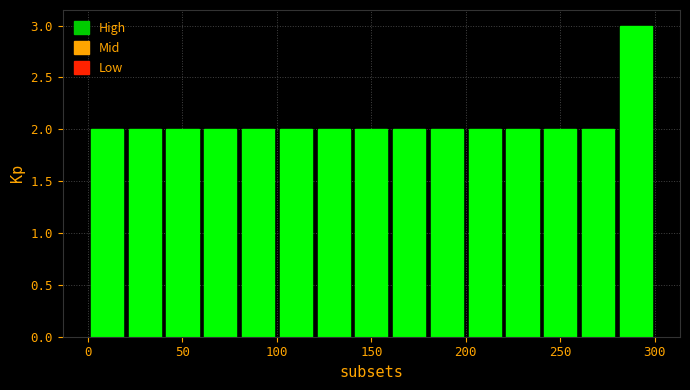

Reading left to right, list every bar in this chart as the range it spans on the x-axis followed by its height. The values are not printed on the chart, so give them approximately, as read against the axis.

0 to 20: 2
20 to 40: 2
40 to 60: 2
60 to 80: 2
80 to 100: 2
100 to 120: 2
120 to 140: 2
140 to 160: 2
160 to 180: 2
180 to 200: 2
200 to 220: 2
220 to 240: 2
240 to 260: 2
260 to 280: 2
280 to 300: 3